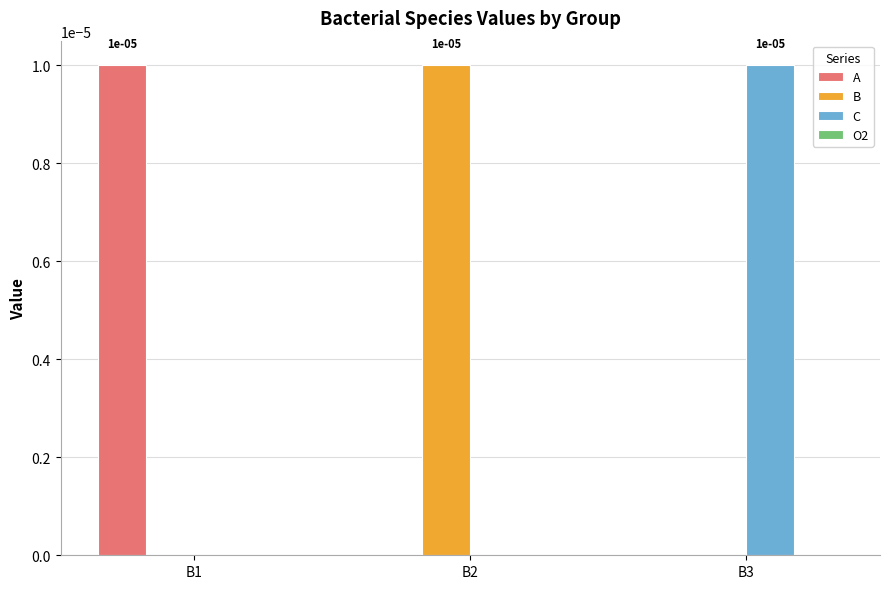

The C series shows 0.0 at B3. True or false?

True